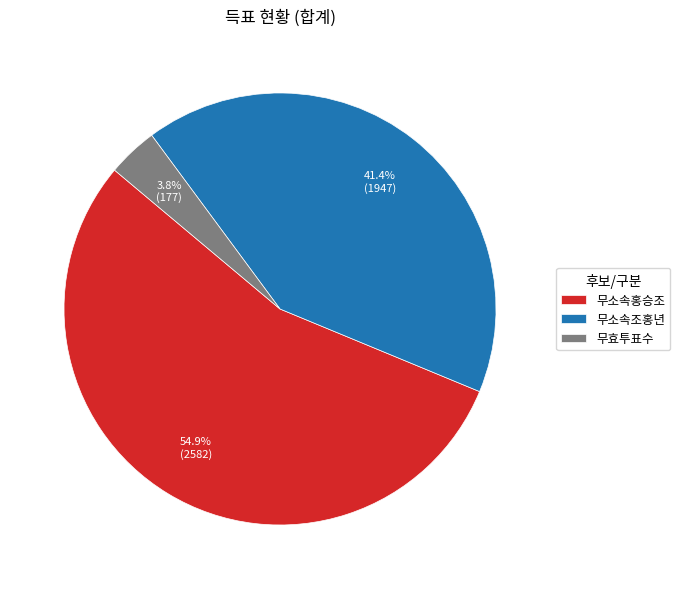

Which category accounts for the majority?

무소속홍승조